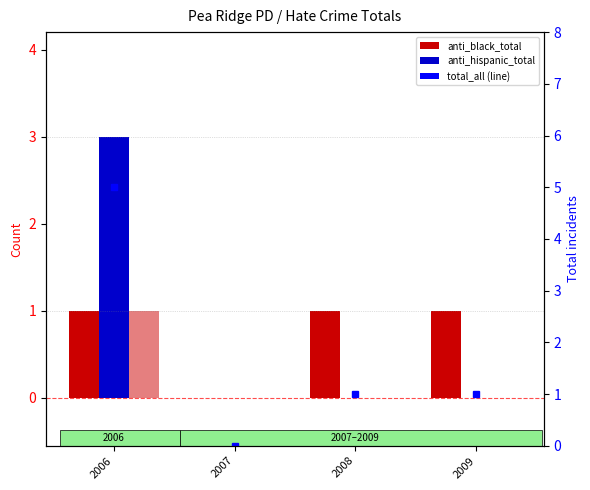

True or false: anti_hispanic_total has a value of 1 at 2007.

False